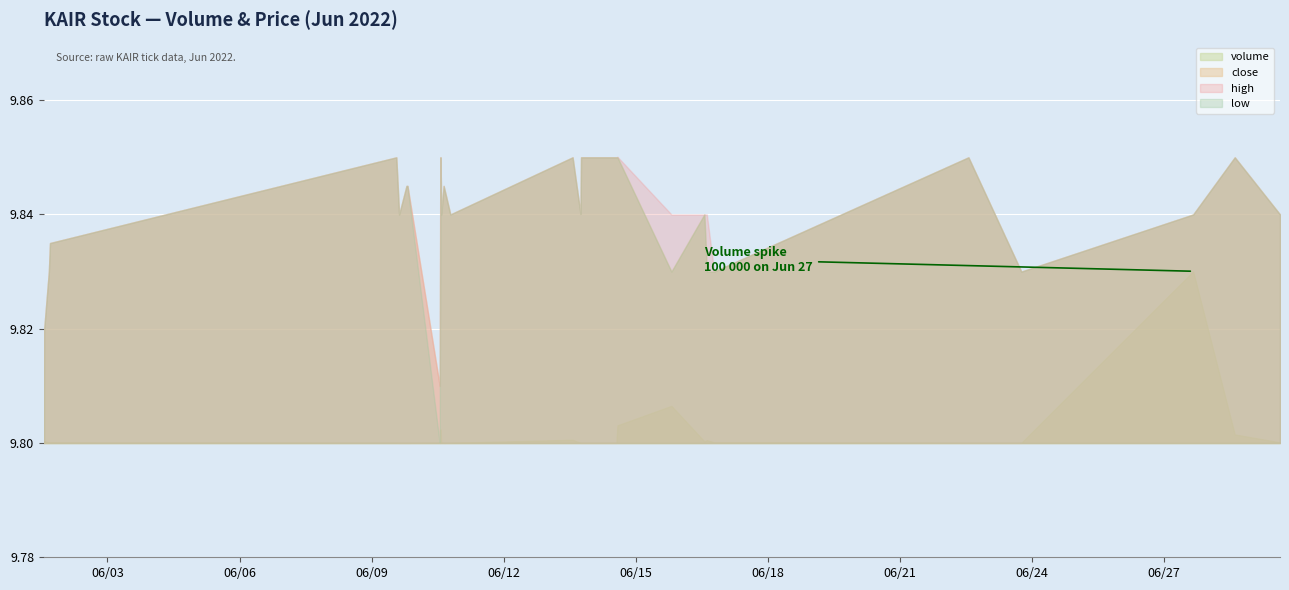

The high series shows 6.5 at 2022-06-27 16:03:00. True or false?

False